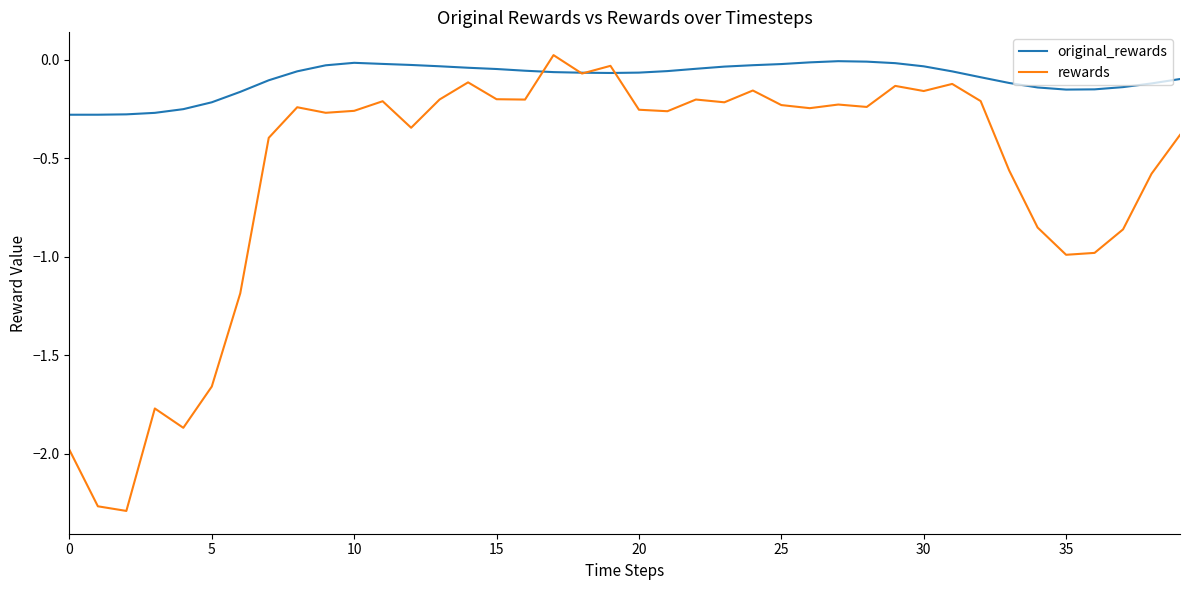

List the series in order of their overall mean, highest first.

original_rewards, rewards